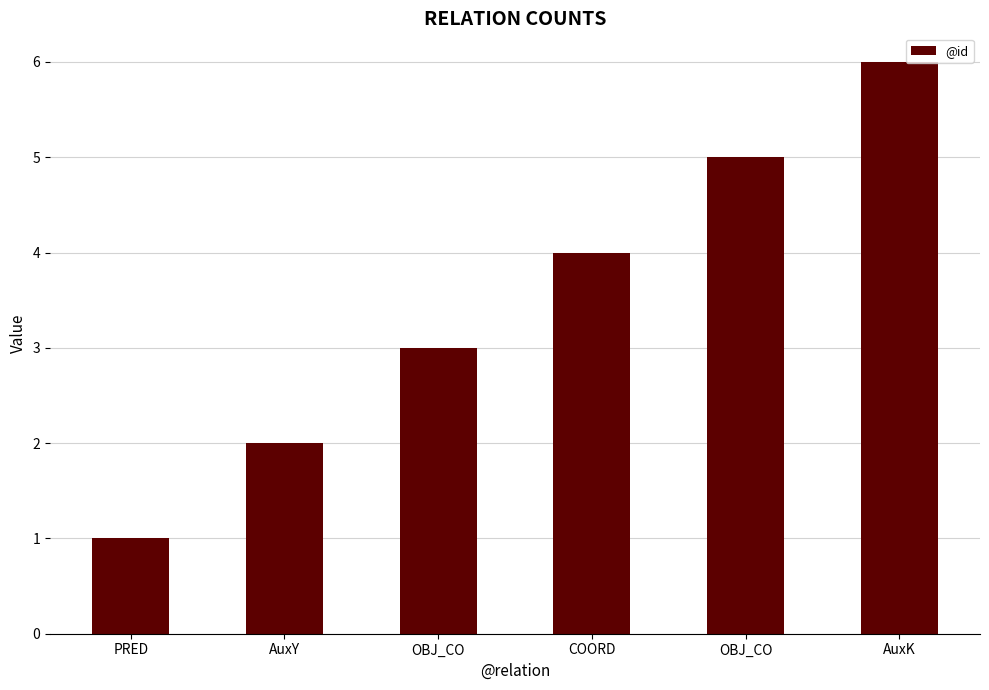

The chart shows a value of 4 at COORD. True or false?

True